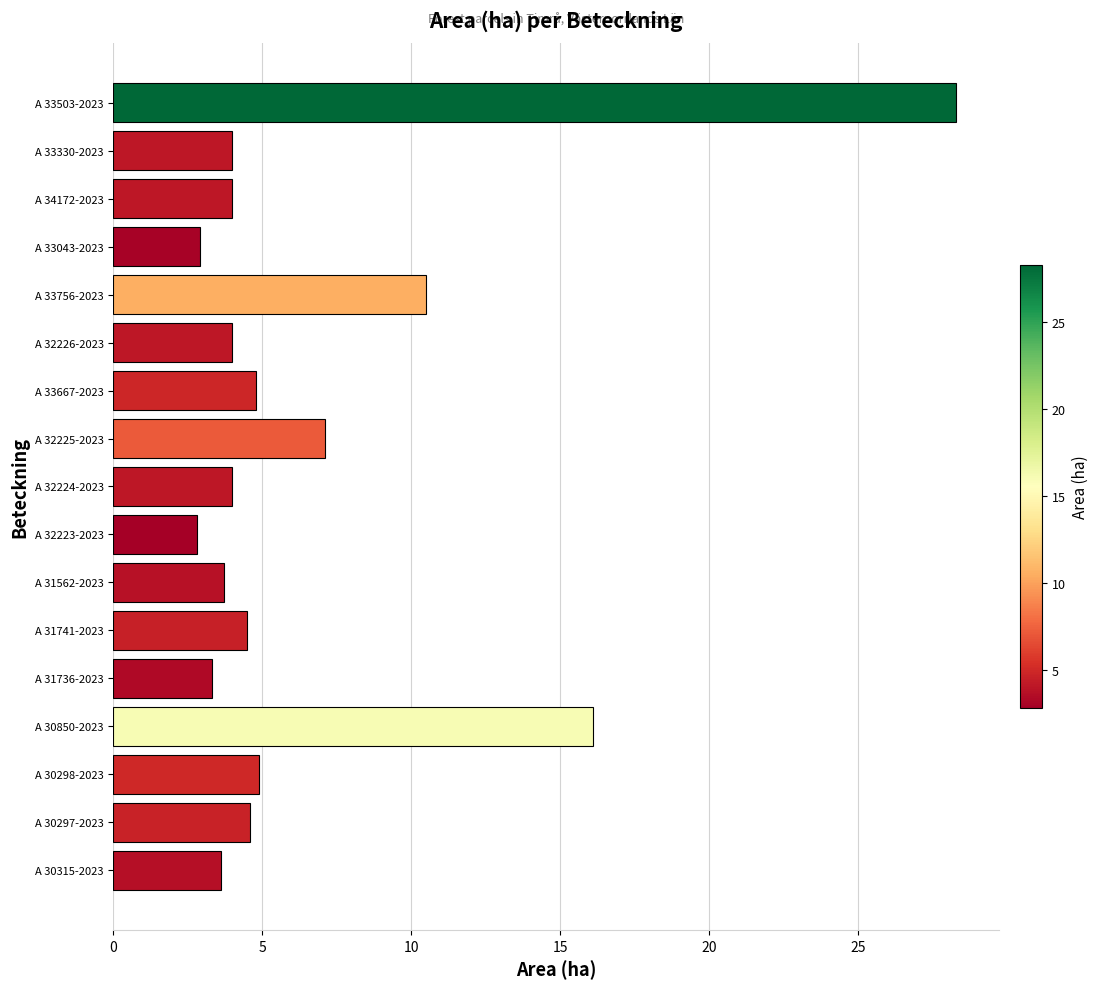

How many bars are there in total?

17